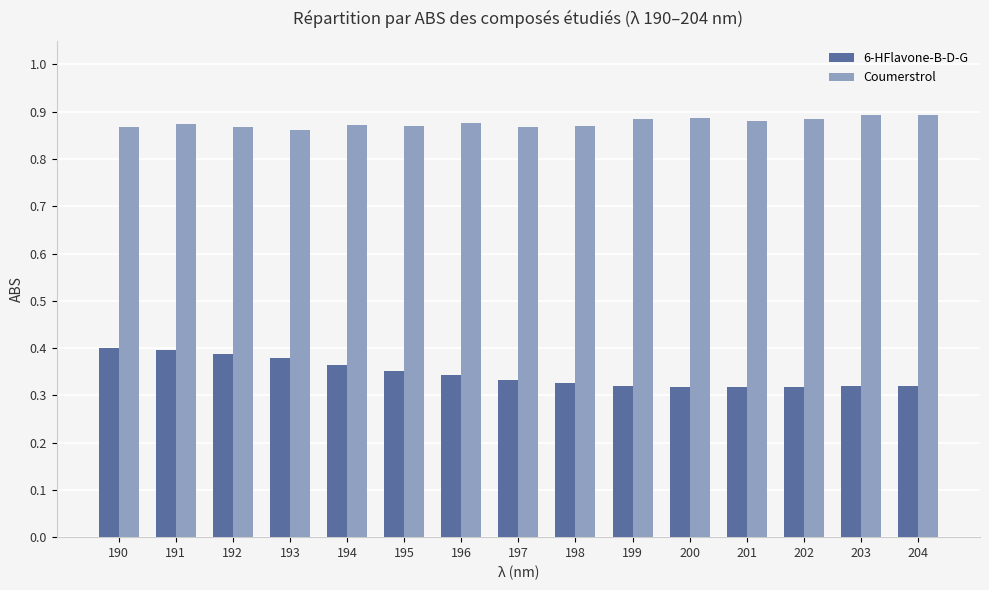

Rank the series by their maximum value, from lowest to highest.

6-HFlavone-B-D-G, Coumerstrol